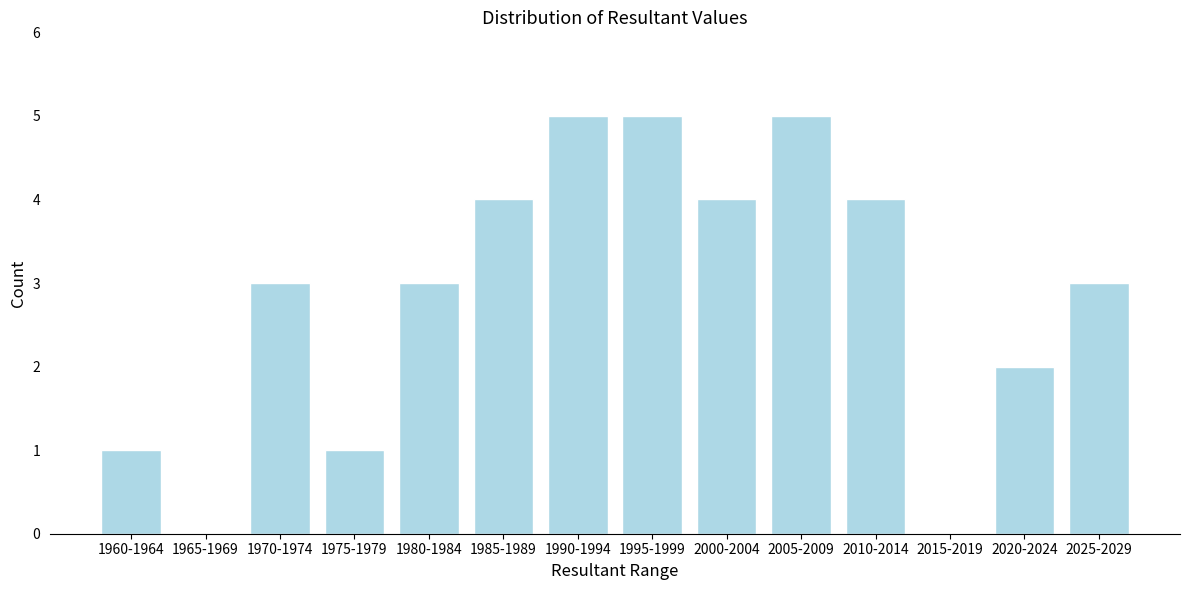

Reading left to right, extract all data points from this chart.

1960-1964=1	1965-1969=0	1970-1974=3	1975-1979=1	1980-1984=3	1985-1989=4	1990-1994=5	1995-1999=5	2000-2004=4	2005-2009=5	2010-2014=4	2015-2019=0	2020-2024=2	2025-2029=3